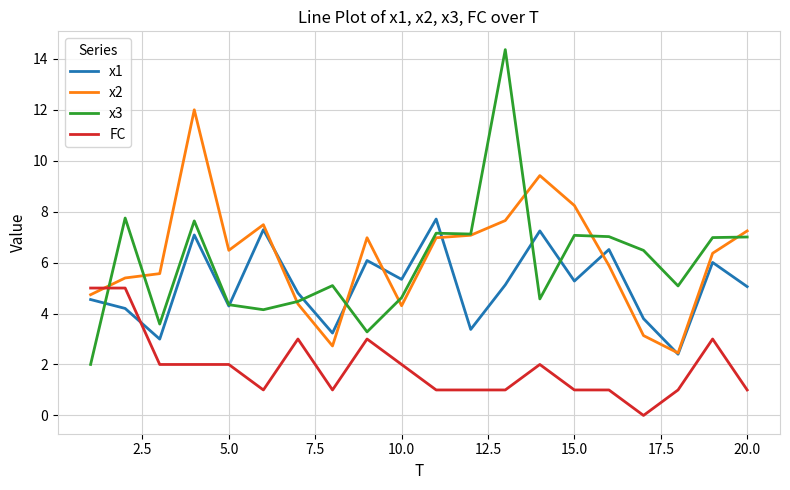

How many intersections are there between FC and x2?

1